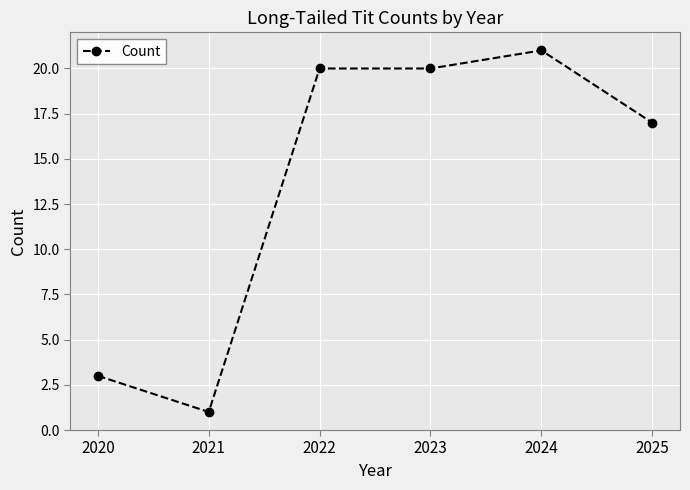

What is the value of the 4th point from the left?

20